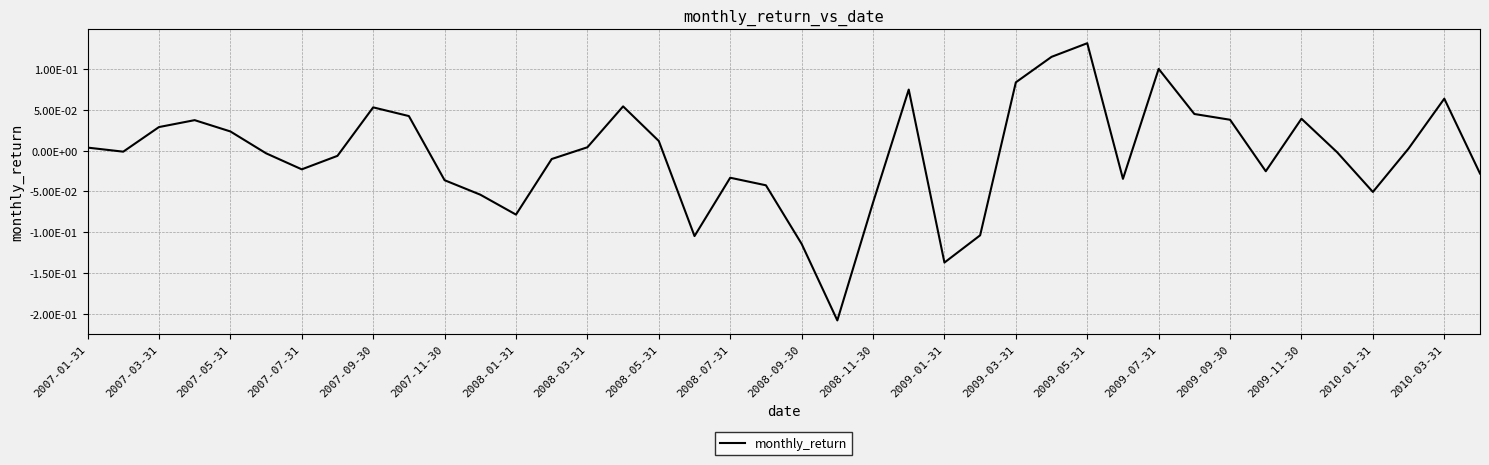

Is this an area chart (filled region under the line)?

No